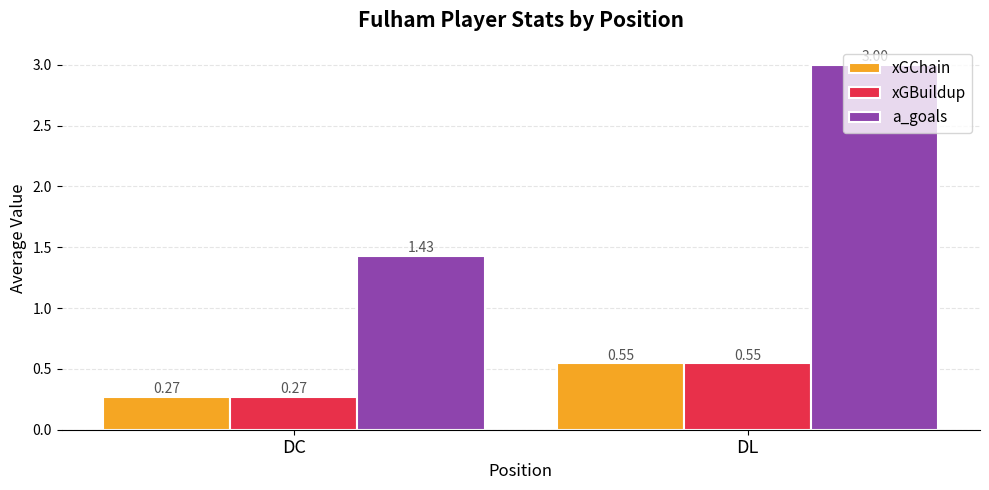

What is the spread (max minus min) of values at DC?

1.2